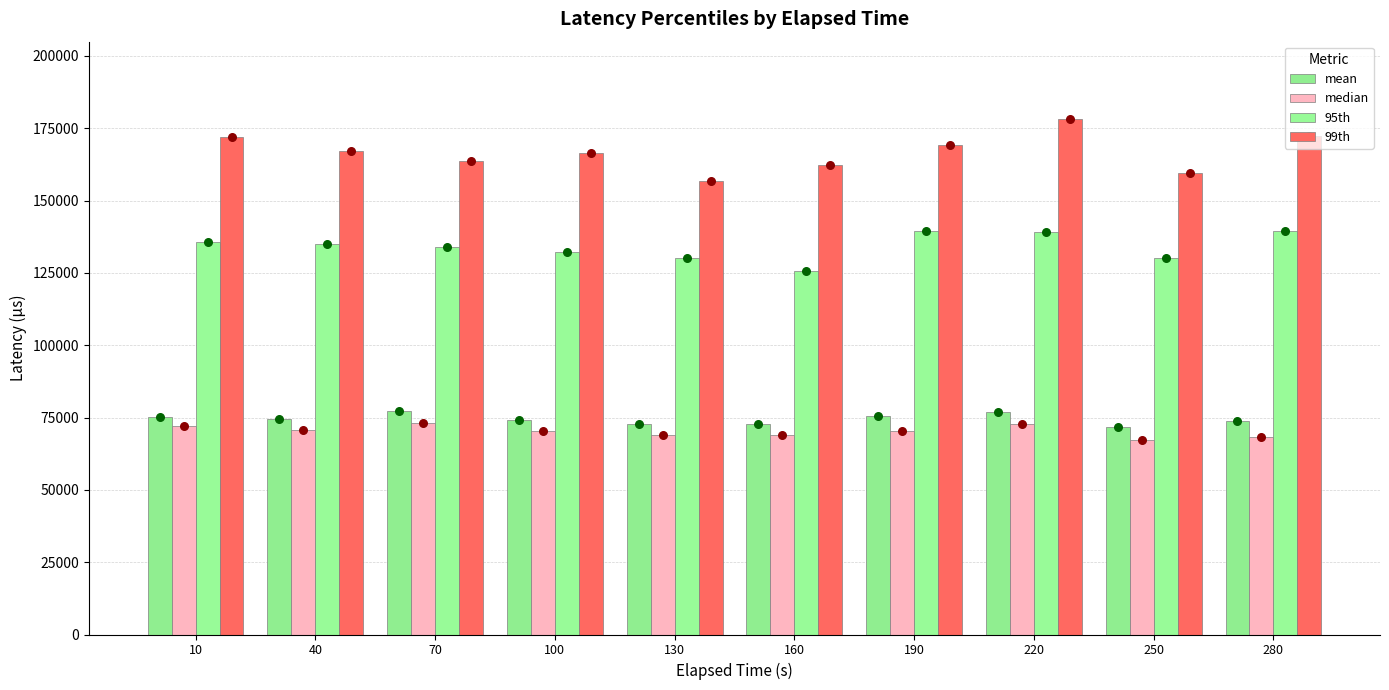

At which category is the sum across all series the highest?

220